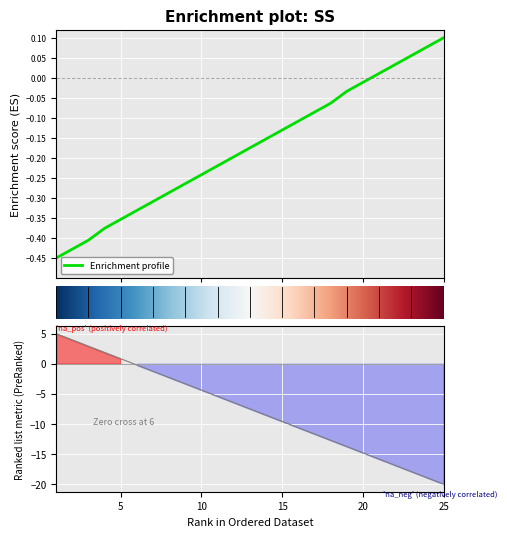

Is this an area chart (filled region under the line)?

No